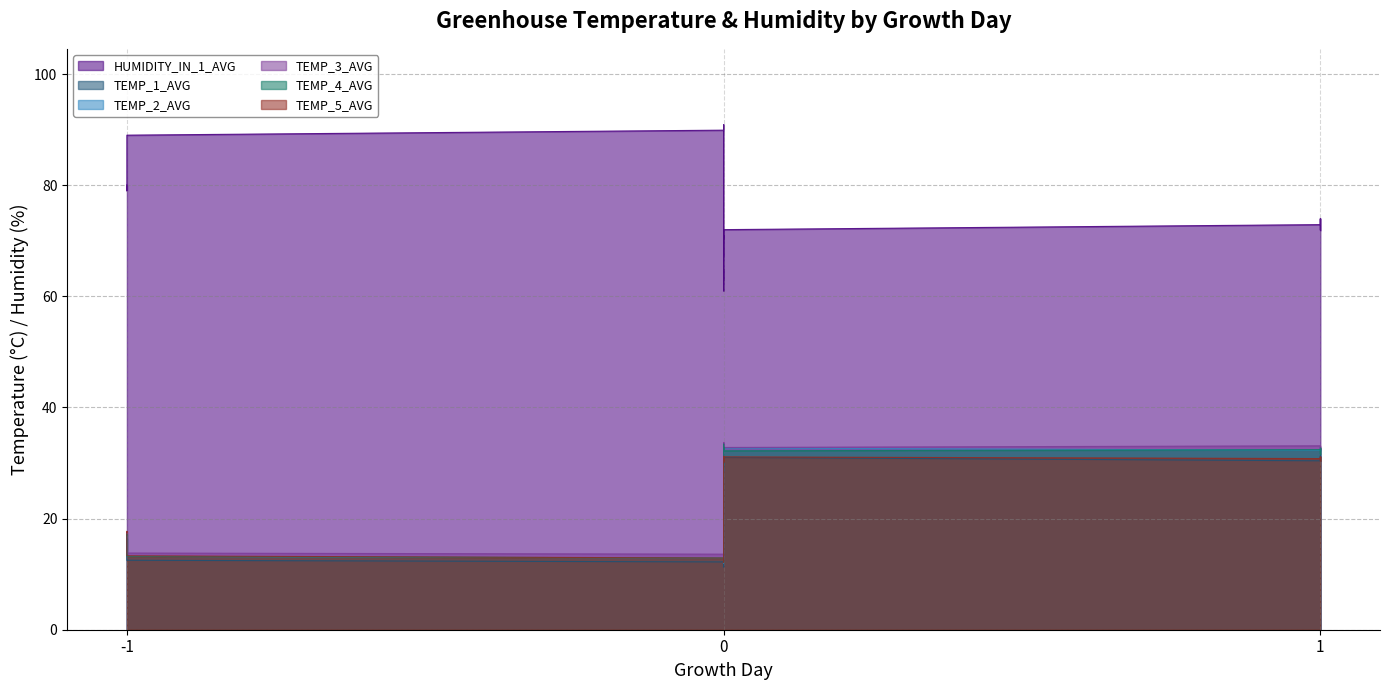

How many values in the TEMP_4_AVG series exceed 31?

20